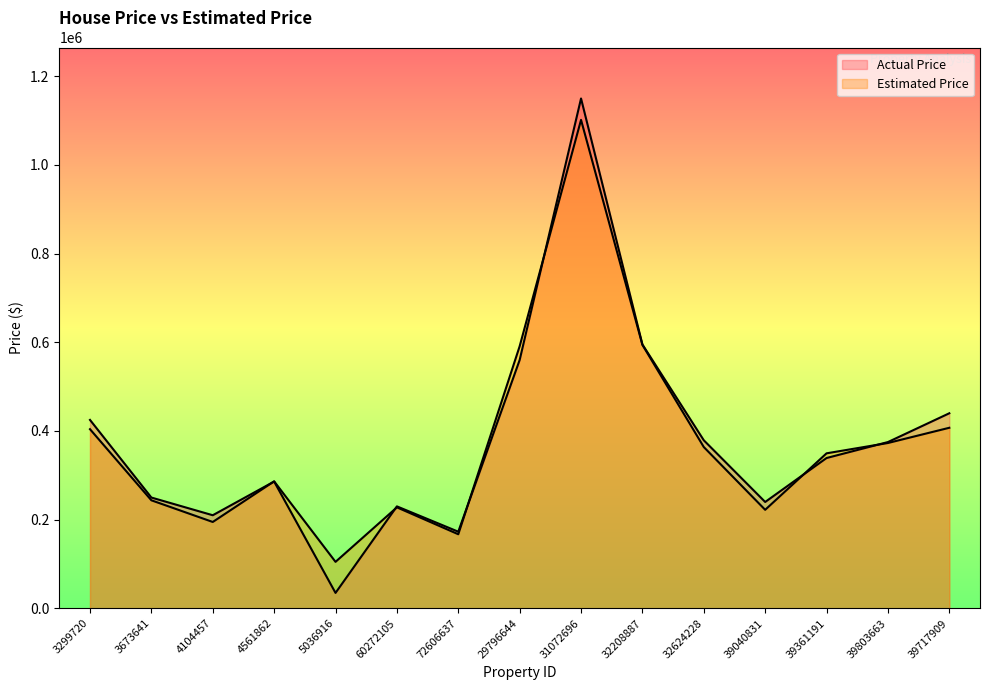

At 39803663, list the series in order from largest to smallest.

Actual Price, Estimated Price